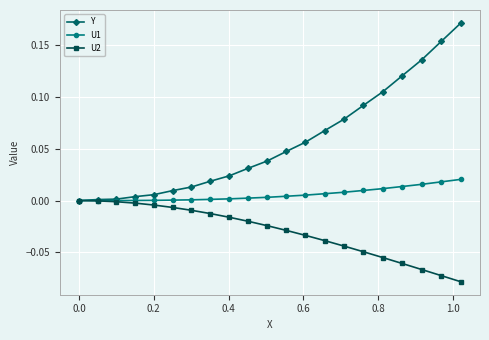

Rank the series by their average value, from highest to lowest.

Y, U1, U2